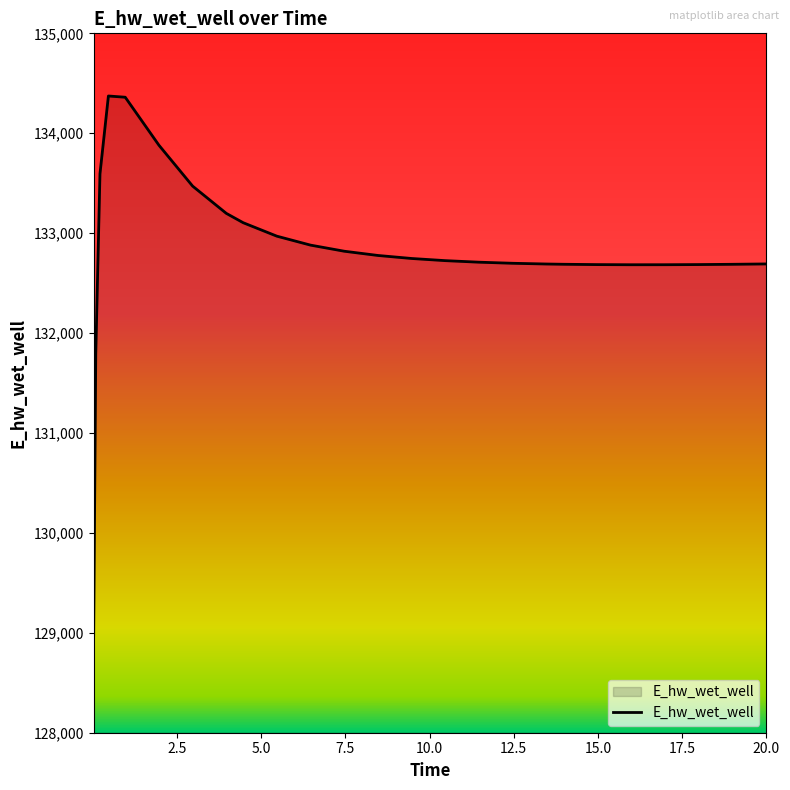

What is the maximum value shown in the chart?

134372.8